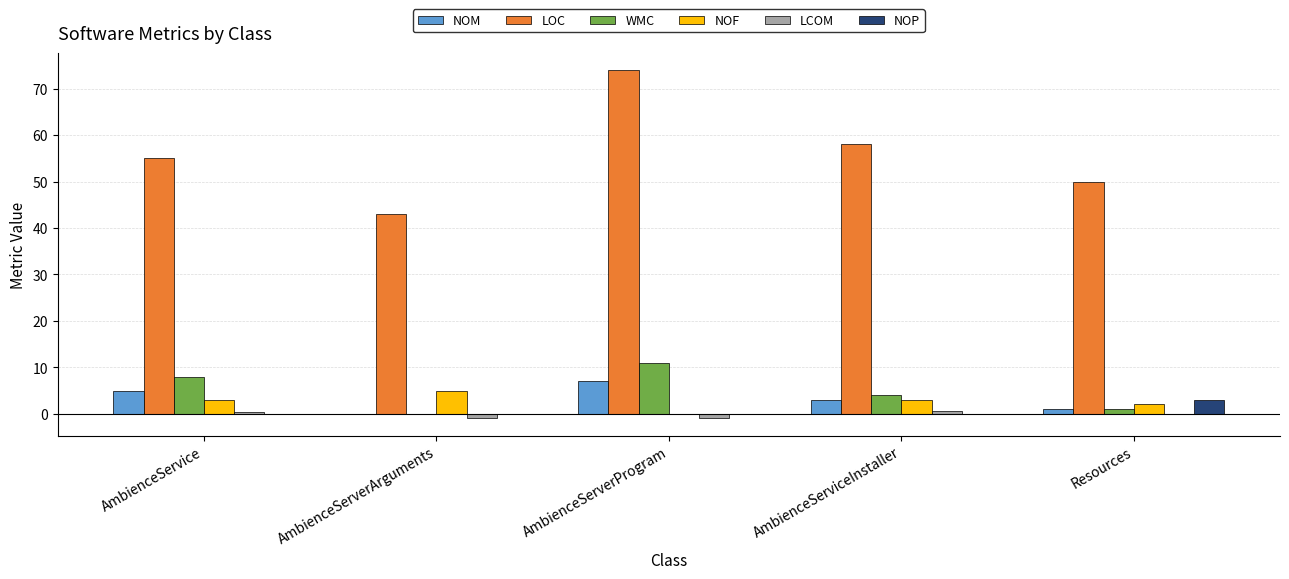

At which label does LOC reach its peak?

AmbienceServerProgram